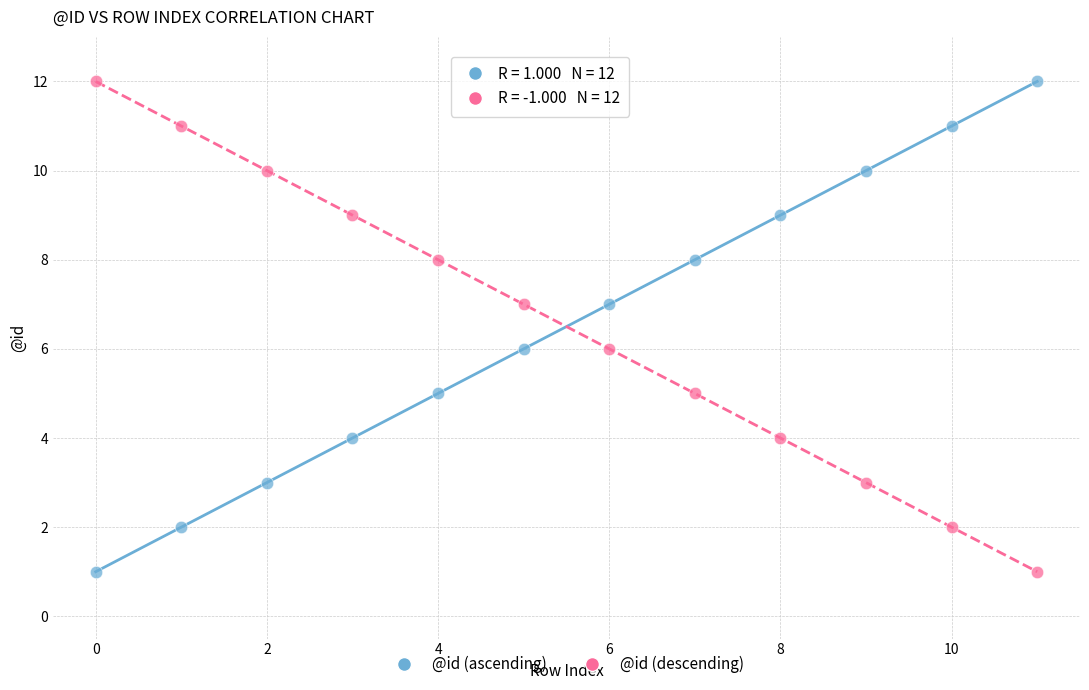

Across all data points, what is the range of Y values (max minus min)?

11